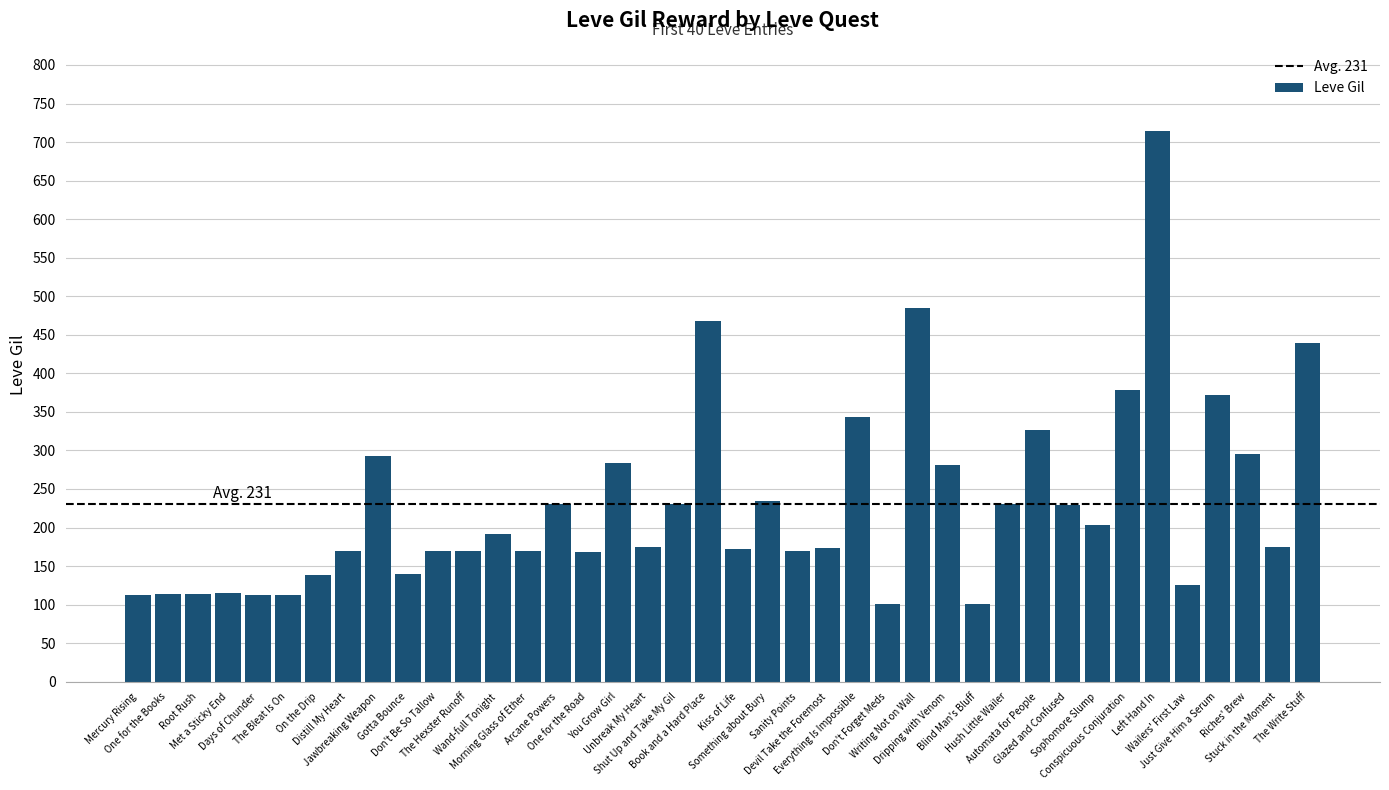

What is the change in value from One for the Road to Shut Up and Take My Gil?

+62